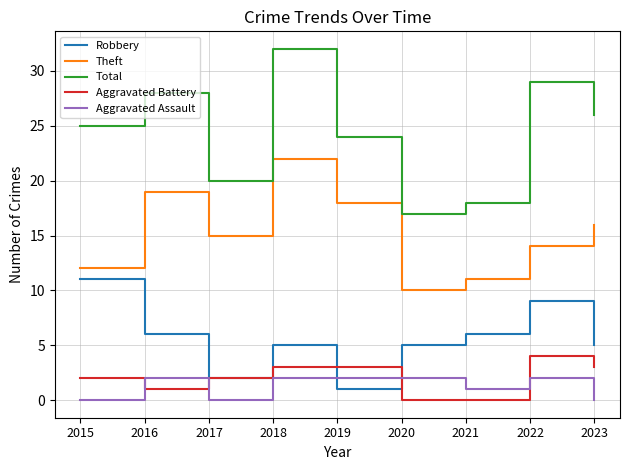

Between 2016 and 2021, which series saw the biggest shift?

Total